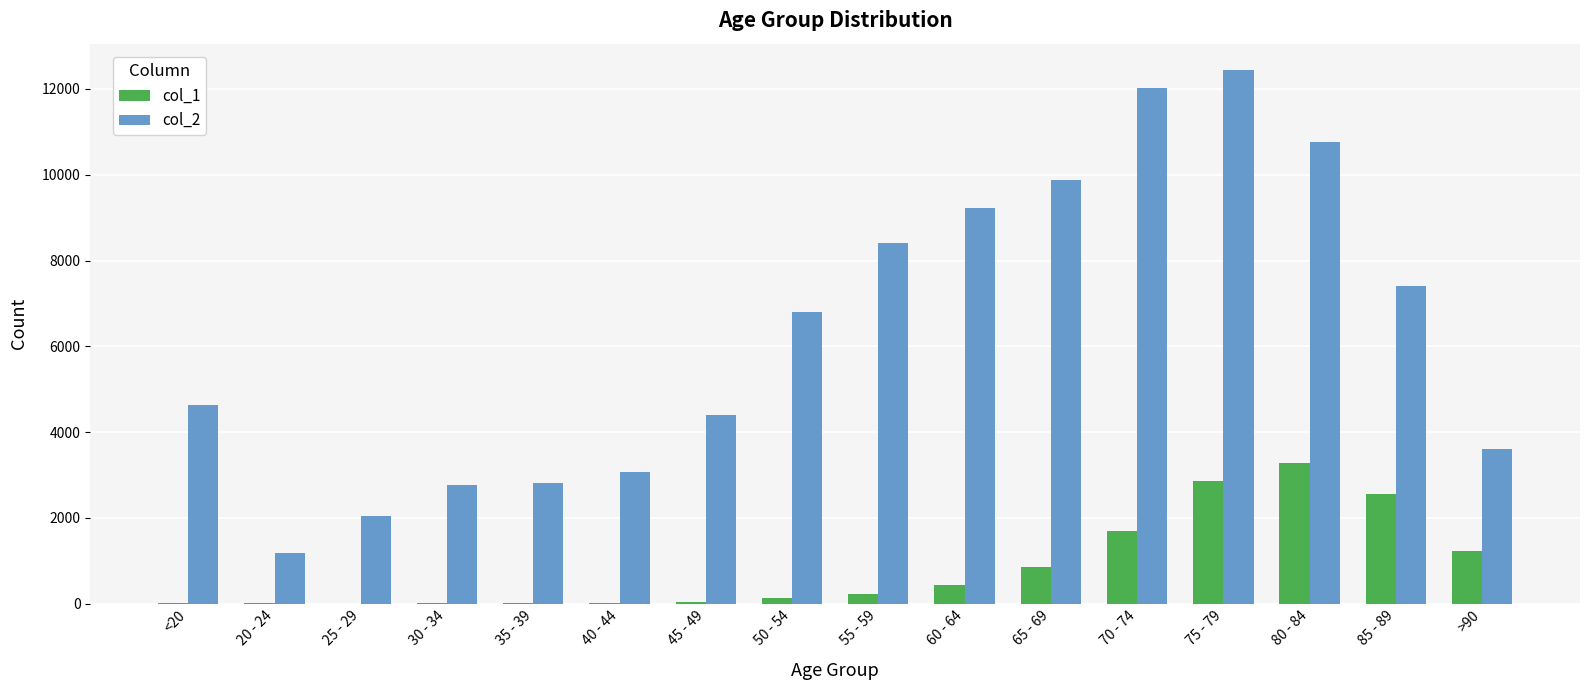

What is the total value across all series at 65 - 69?

10733